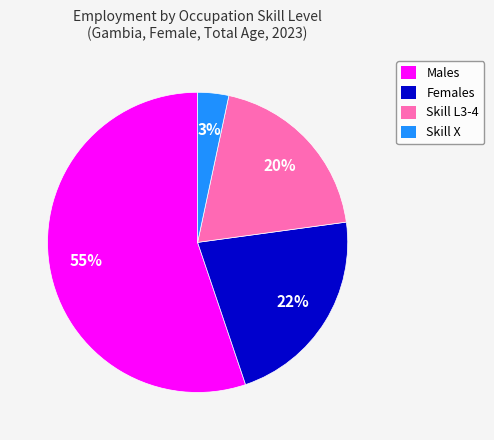

To the nearest percent, what is the difference between the largest and smallest slice percentages?

52%